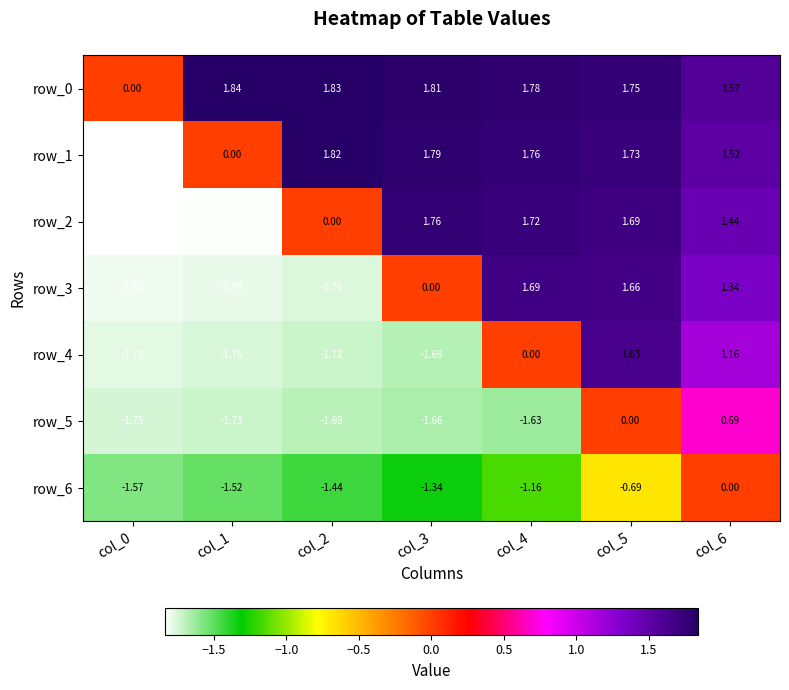

At which label does row_2 first exceed 1?

col_3